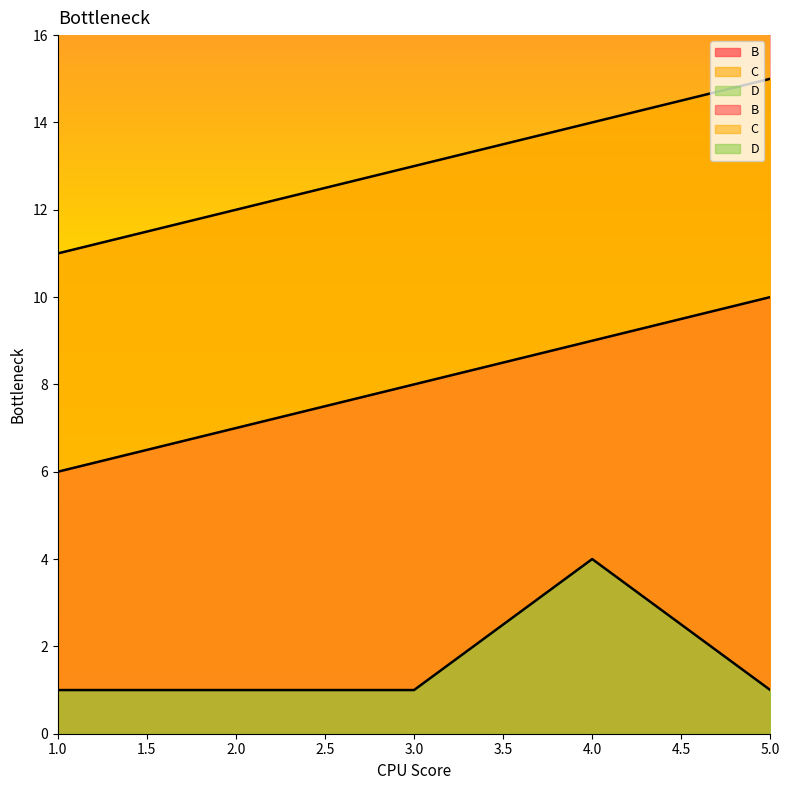

The value of C at 1 is 11. True or false?

True